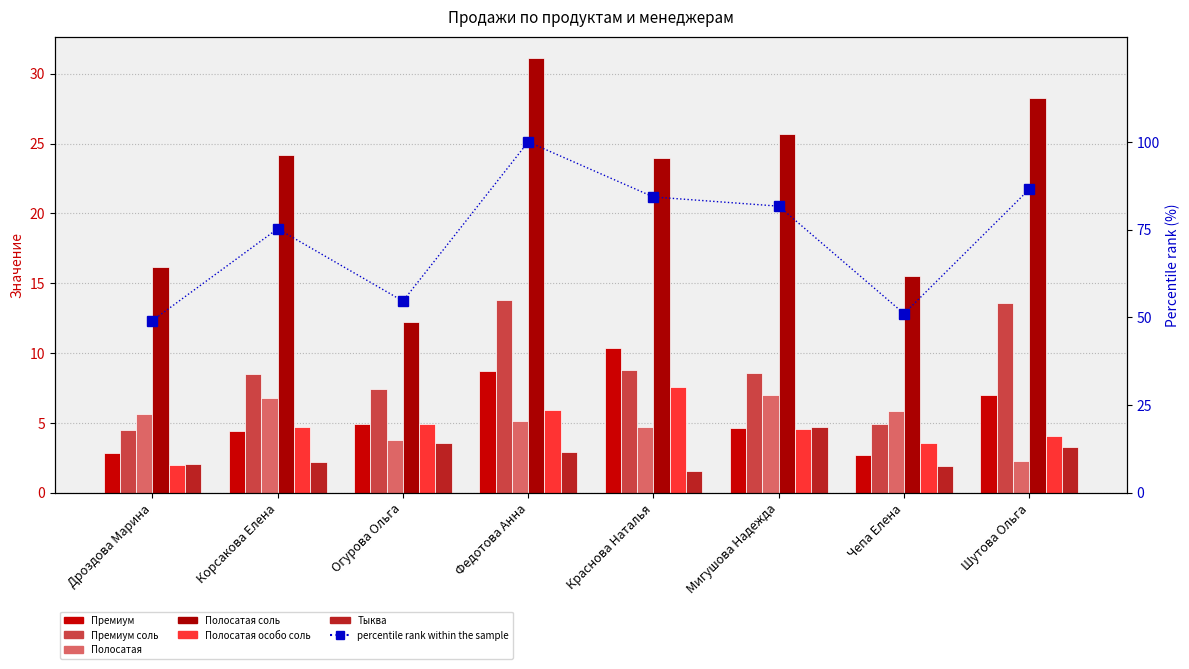

How many data points in Тыква are less than 2?

2